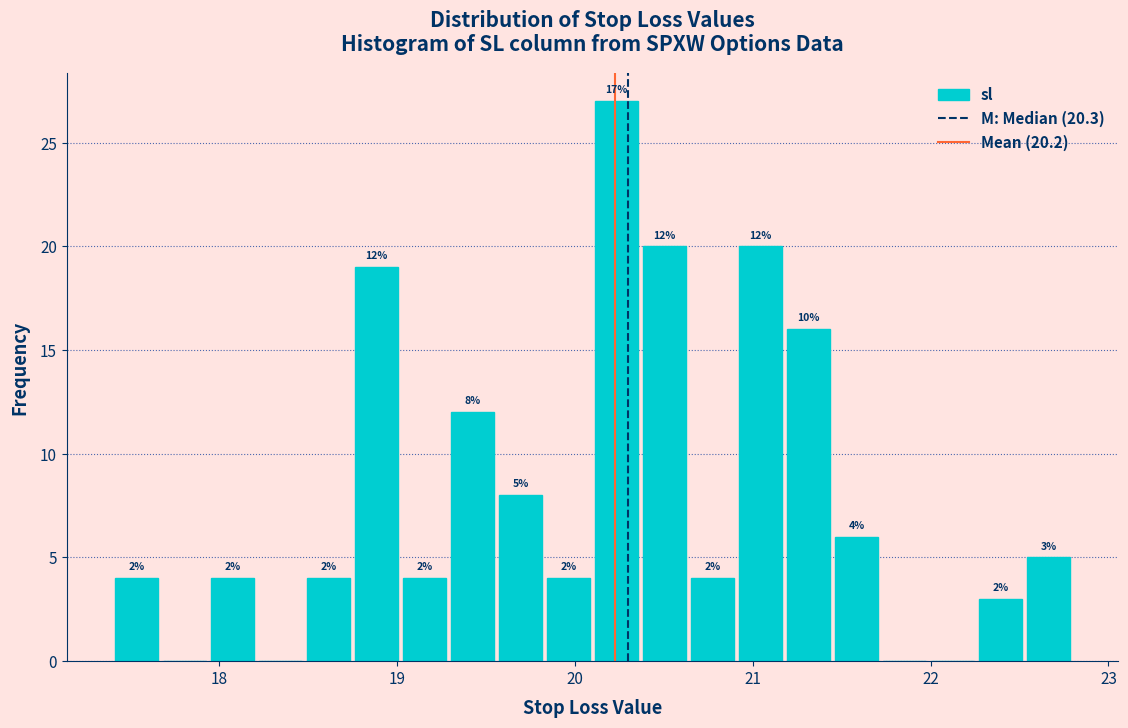

Read against the x-axis, roughly where is the centre of the tallest bar?

20.2